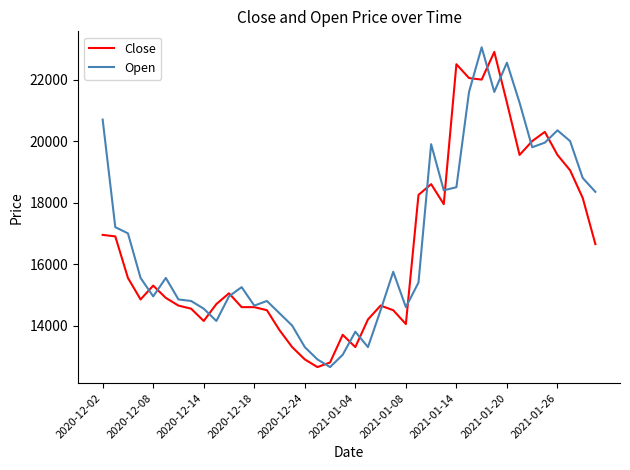

What is the highest value of the Open series?

23050